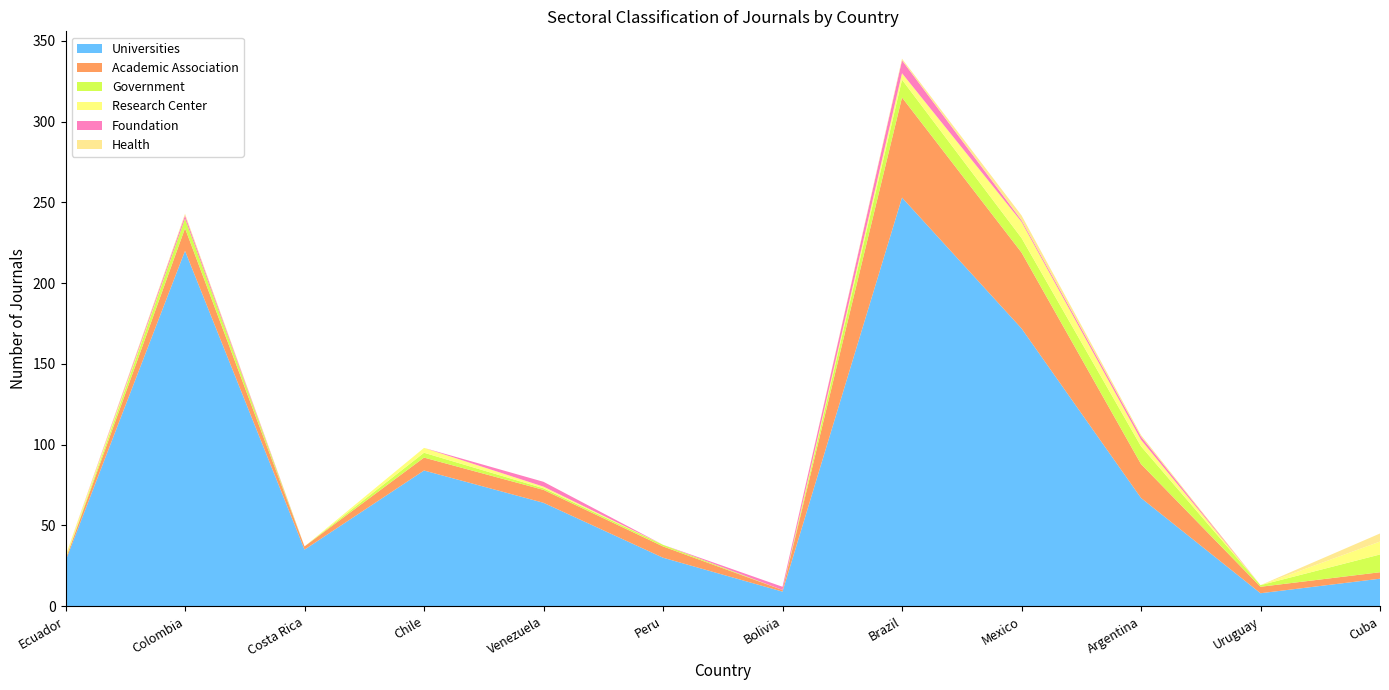

Reading left to right, transcribe all the data shown in this chart.

Universities: 28	220	35	84	64	30	9	253	172	67	8	17
Academic Association: 1	14	2	8	8	7	1	62	47	21	4	4
Government: 0	6	0	3	1	1	0	11	9	11	1	11
Research Center: 2	0	0	3	1	0	0	4	10	4	0	8
Foundation: 0	2	0	0	3	0	2	8	1	2	0	0
Health: 0	1	0	0	0	0	0	1	3	1	0	5